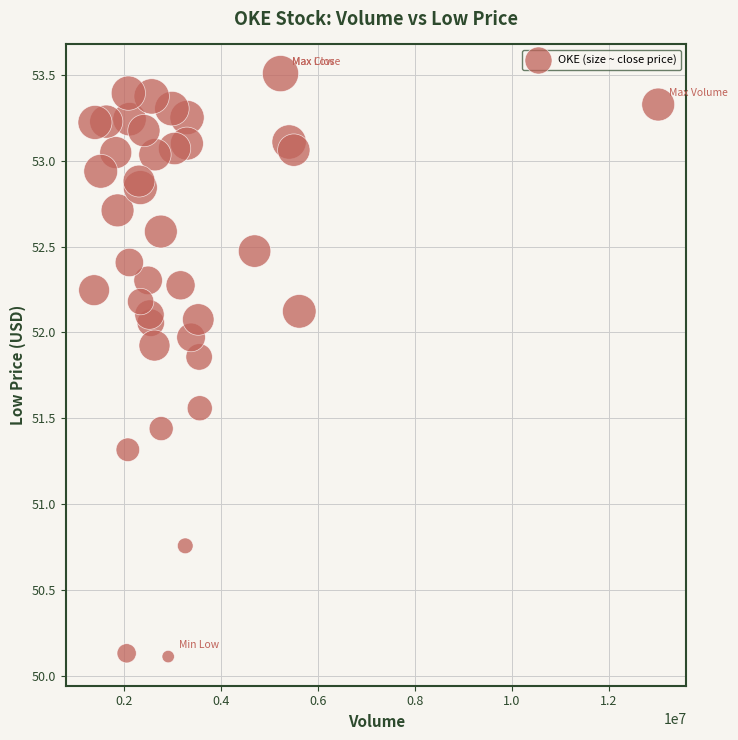

What is the range of Y values (max minus min)?

3.4